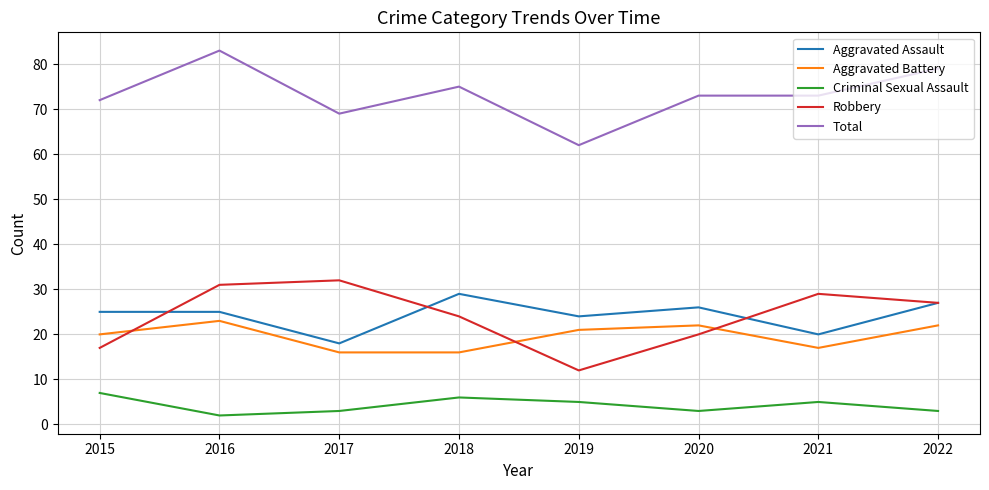

True or false: Criminal Sexual Assault and Aggravated Assault intersect in this chart.

False